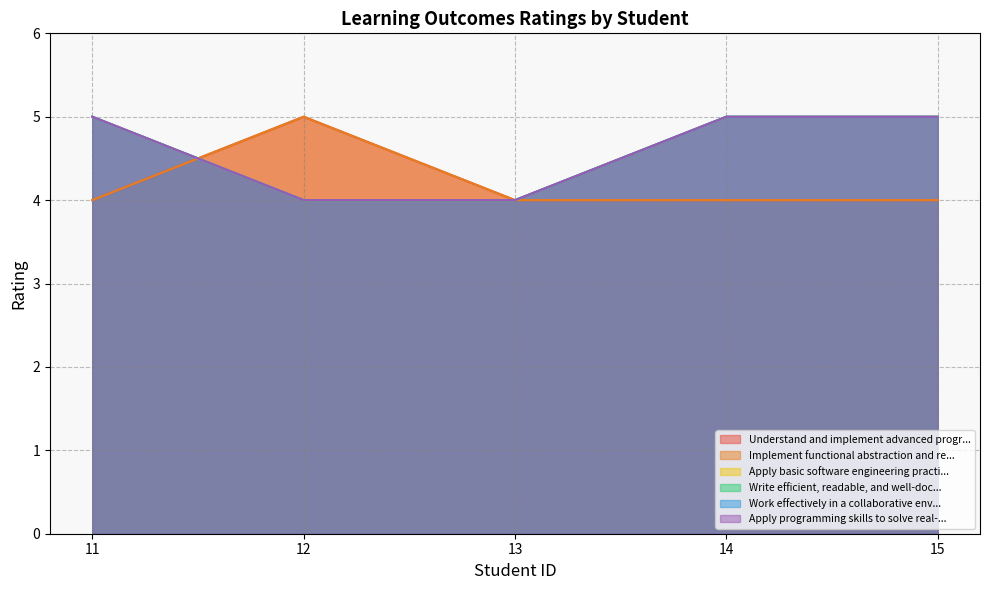

Read the Apply basic software engineering practi... value at 11.

5